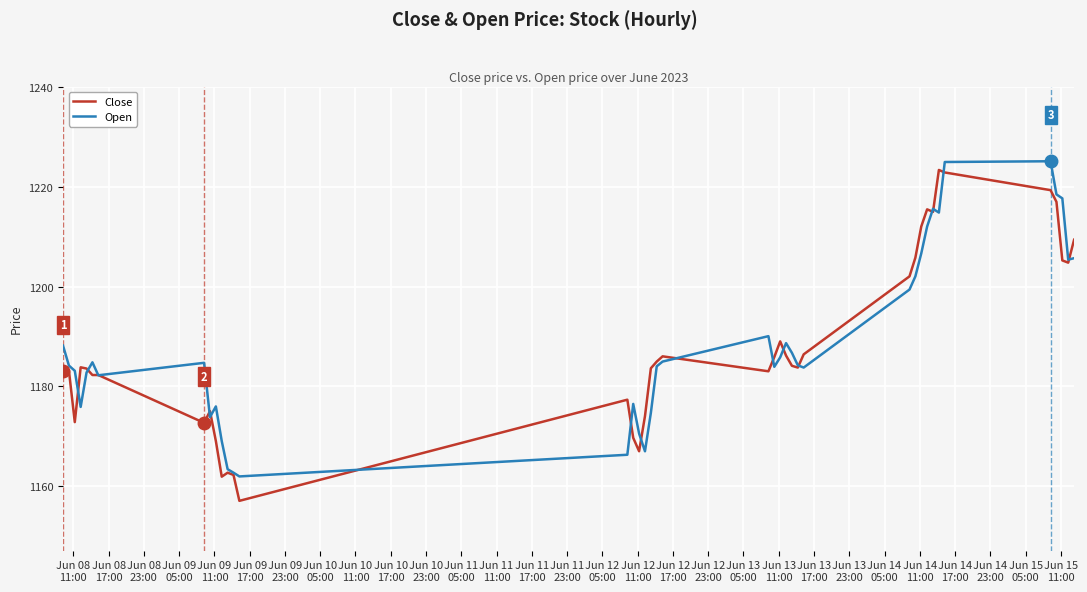

Which series has the largest range (max minus min)?

Close